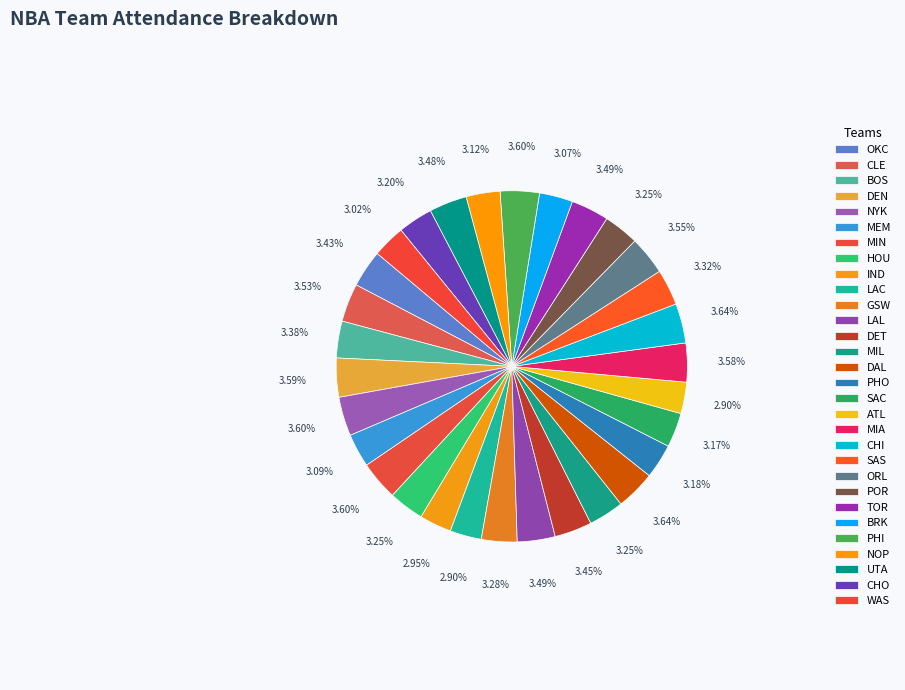

What percentage is the MEM slice, to the nearest percent?

3%